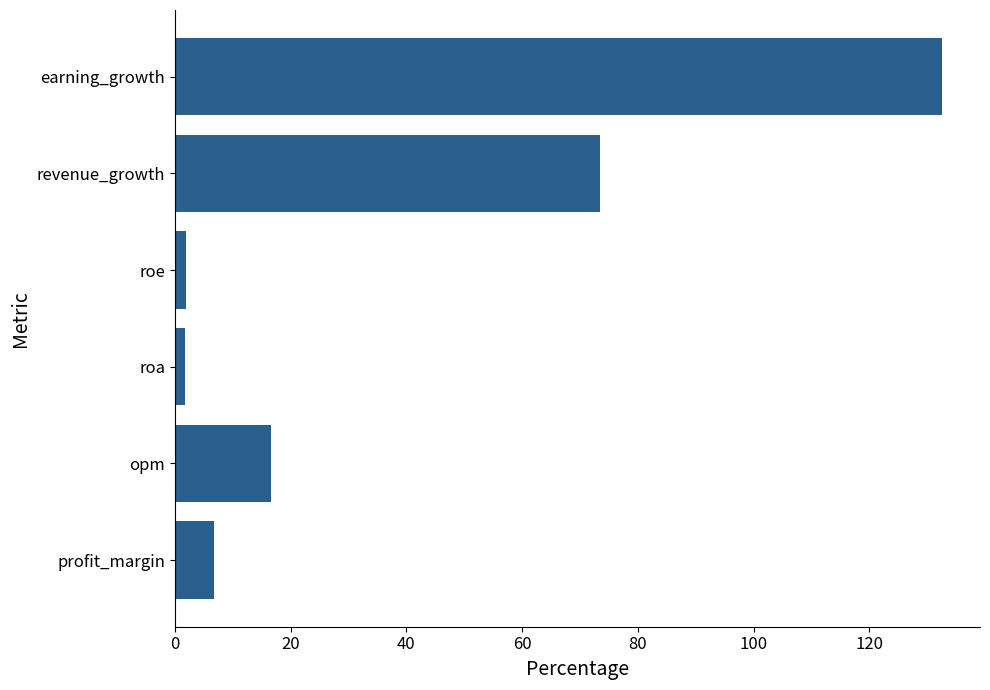

Does the chart contain any negative values?

No